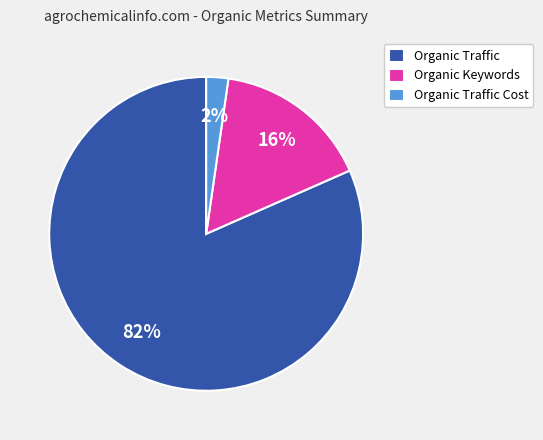

To the nearest percent, what is the average slice percentage?

33%